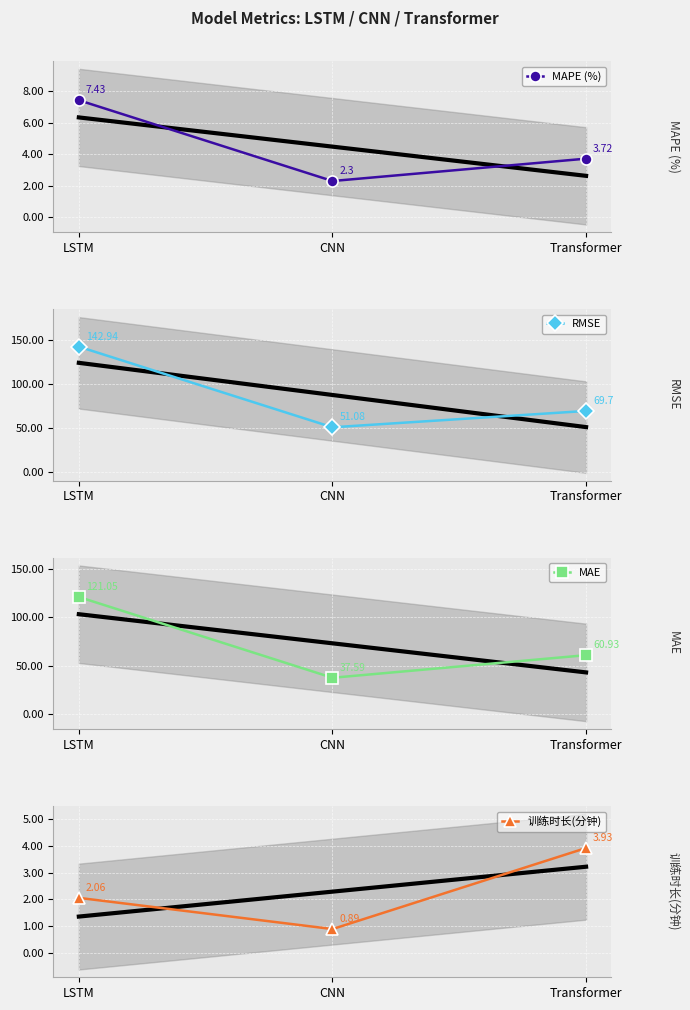

What is the label of the 2nd point from the right?

CNN